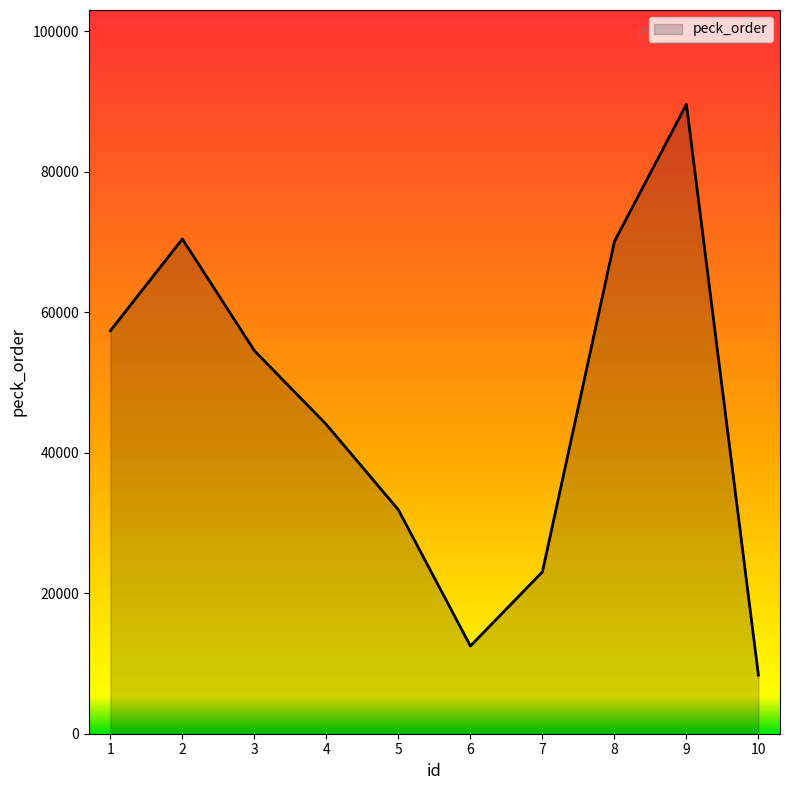

True or false: the data shows 31487 at 7.

False